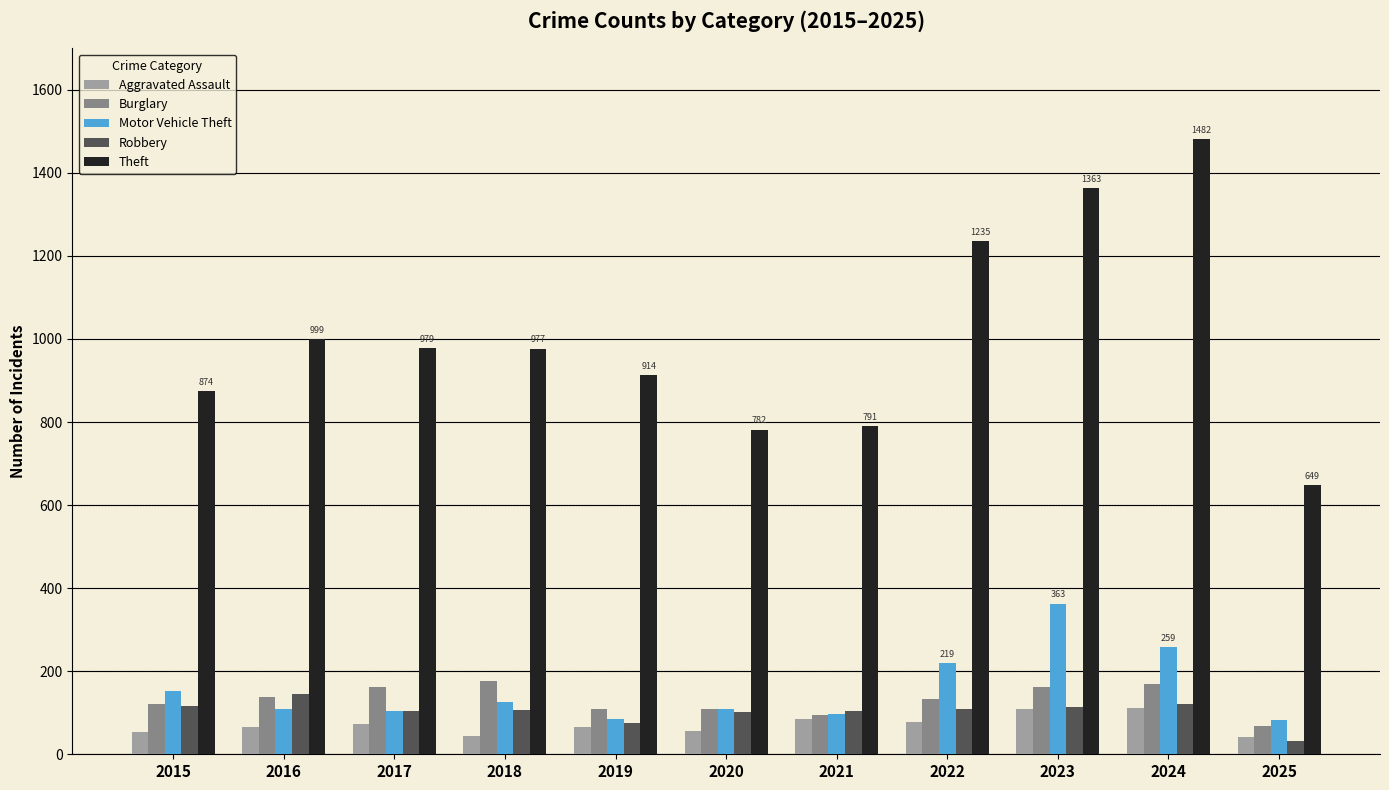

How many bars are there in total?

55